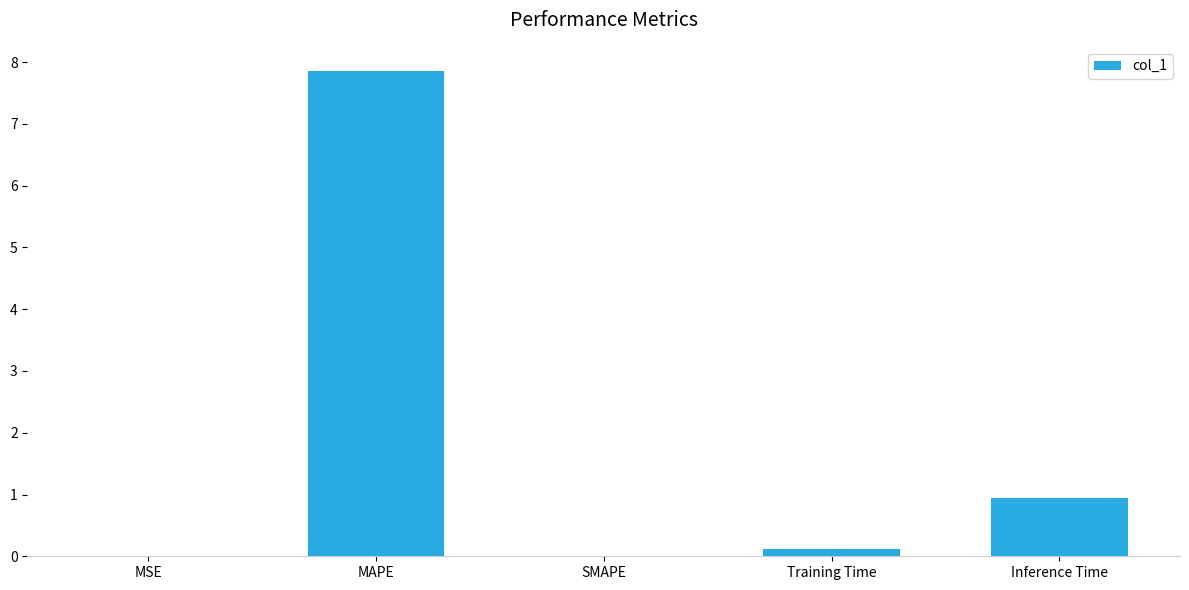

True or false: the data shows 1.3 at Inference Time.

False